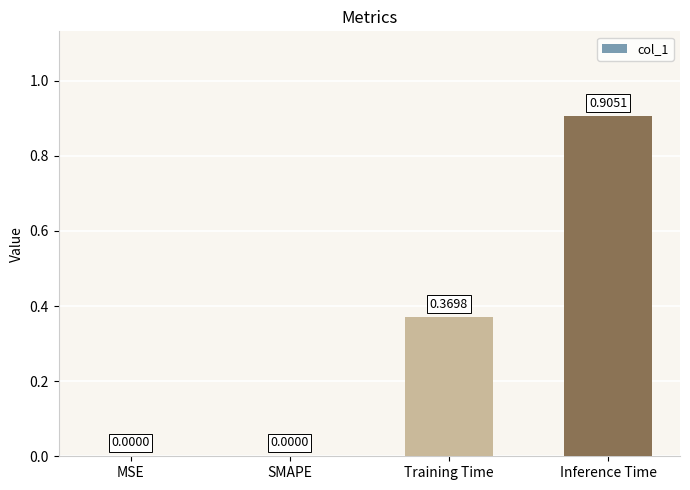

What is the sum of the values at Inference Time and Training Time?

1.3